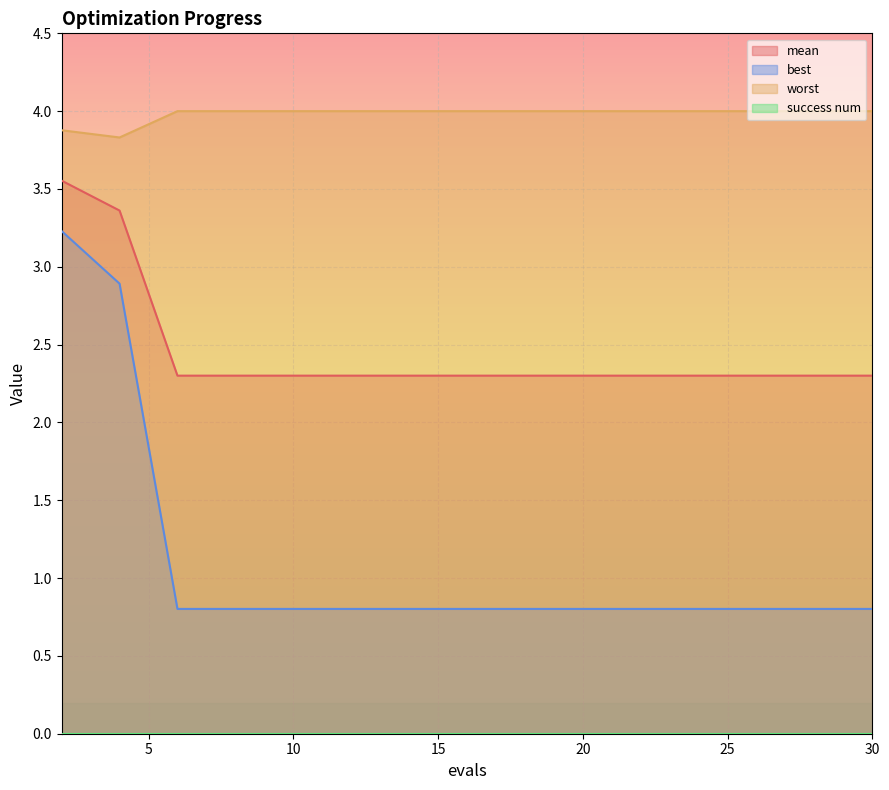

Which series has the largest total across all categories?

worst